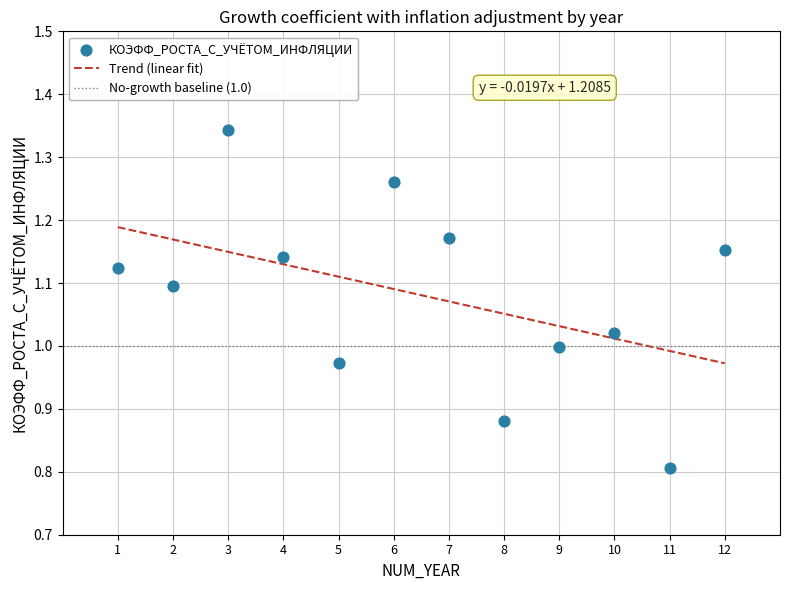

What is the range of Y values (max minus min)?

0.5